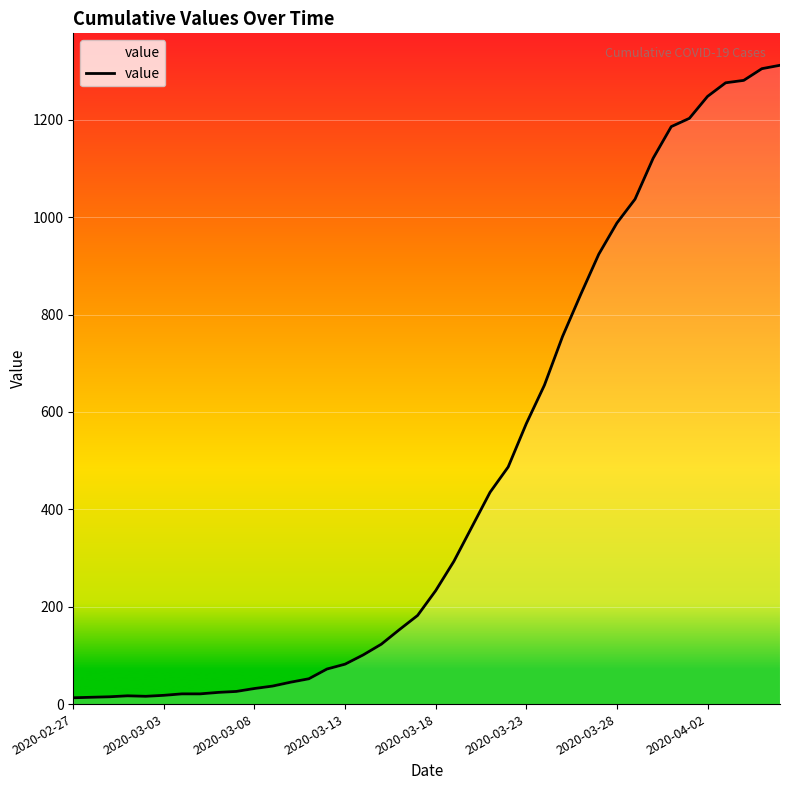

What is the maximum value shown in the chart?

1312